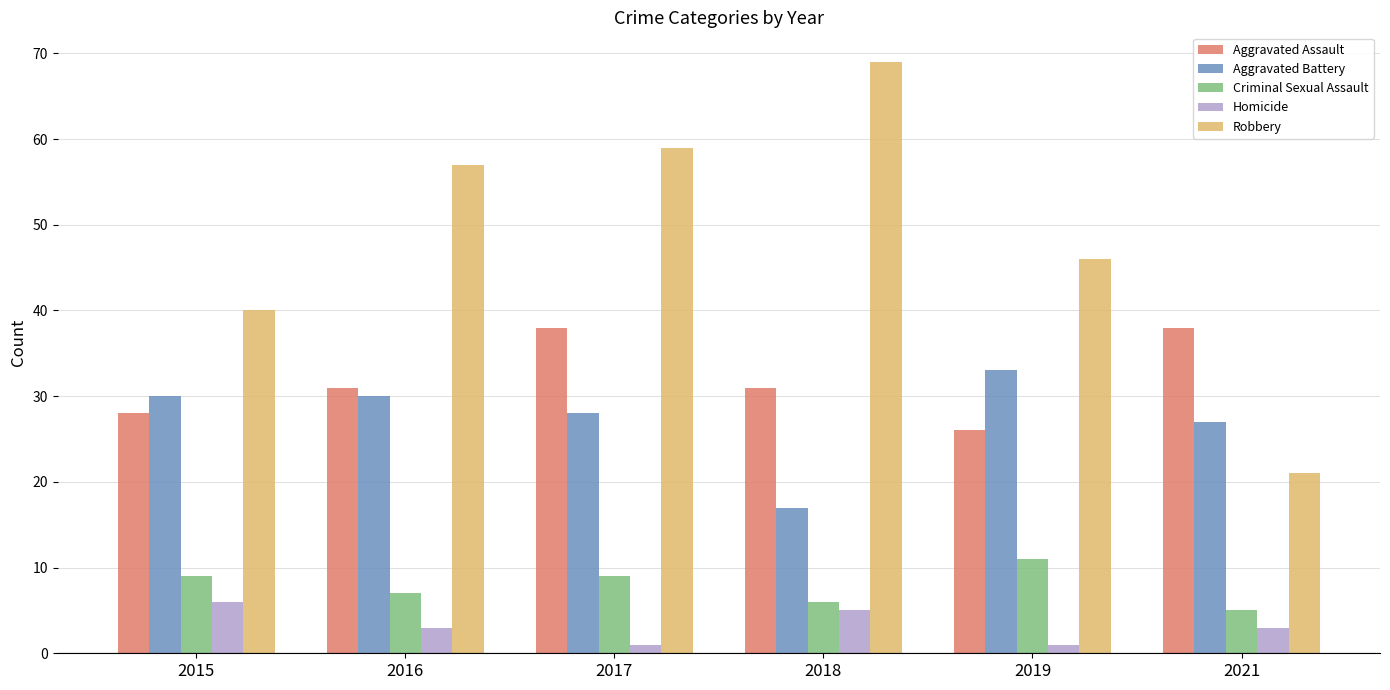

How many categories are shown in the chart?

6